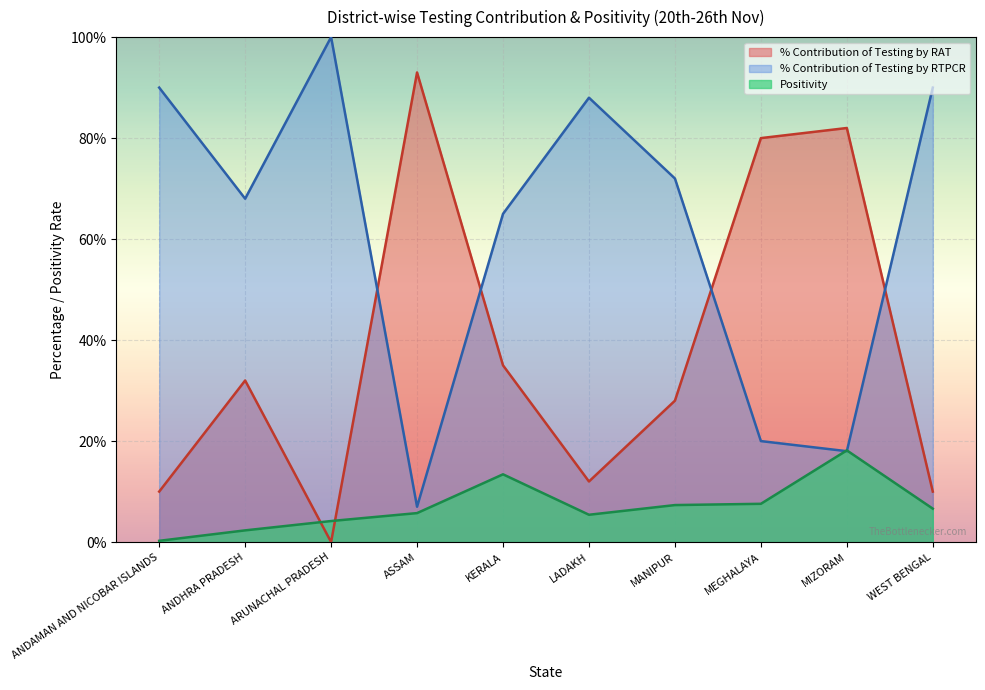

Rank the series by their maximum value, from highest to lowest.

% Contribution of Testing by RTPCR, % Contribution of Testing by RAT, Positivity